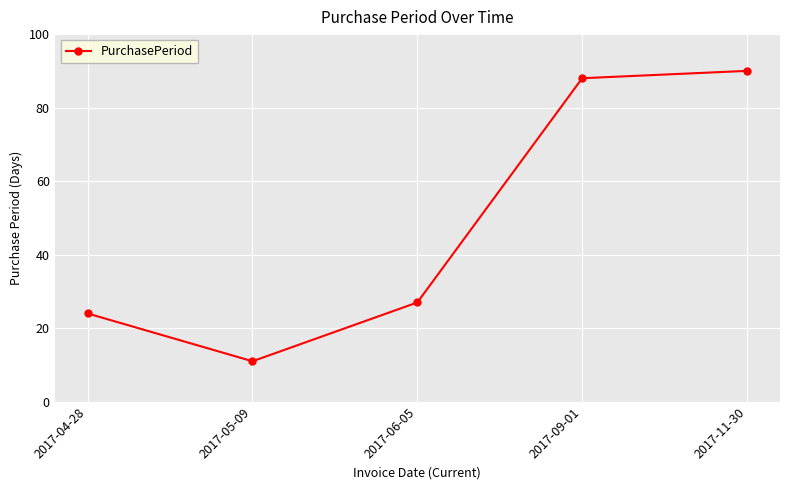

What is the label of the 1st point from the left?

2017-04-28